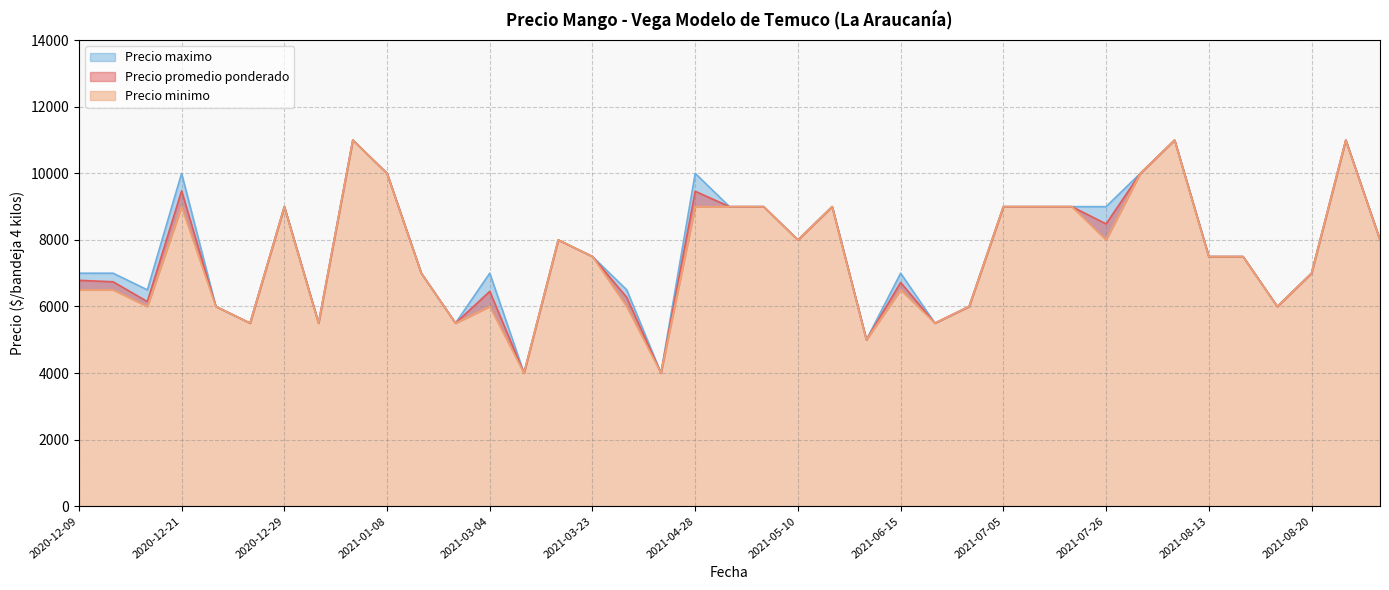

True or false: Precio promedio ponderado has a value of 6722 at 2021-06-15.

True